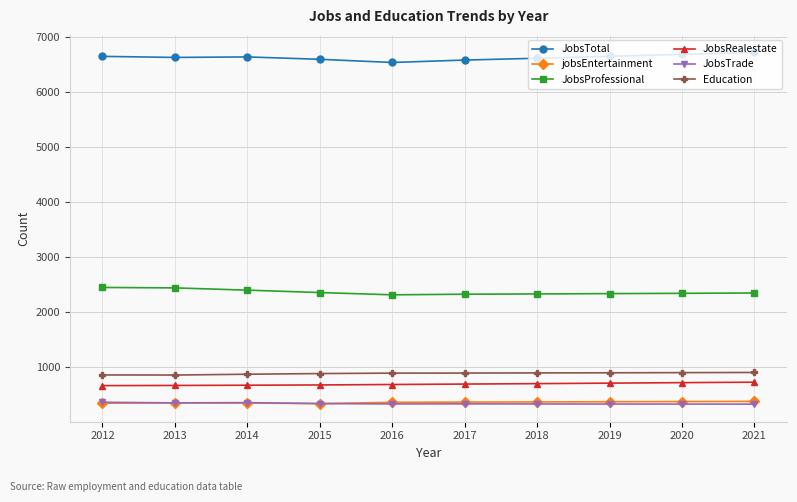

At how many categories does at least one series exceed 5075?

10